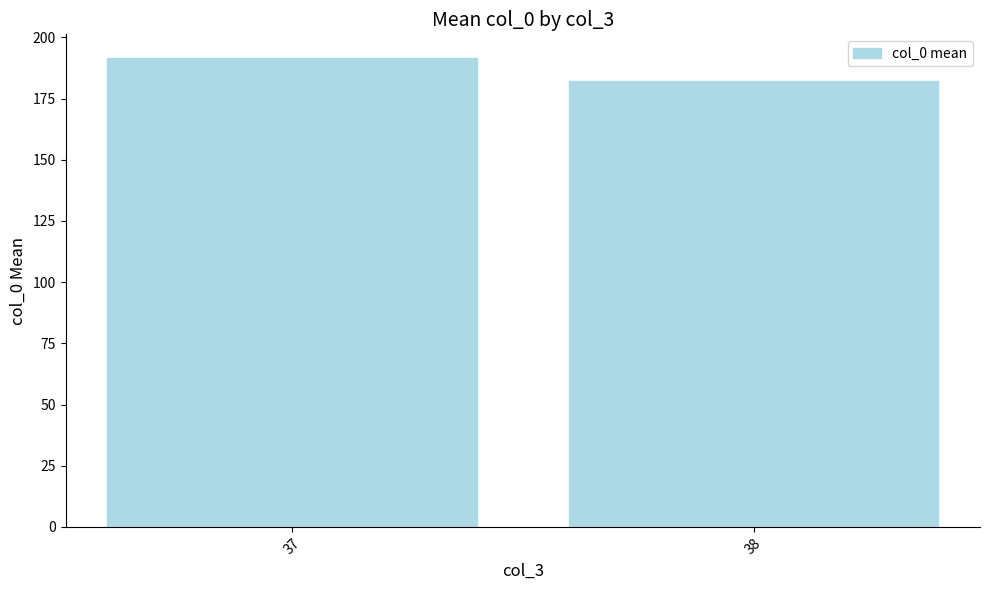

Is it true that the value at 38 is 82.8?

False